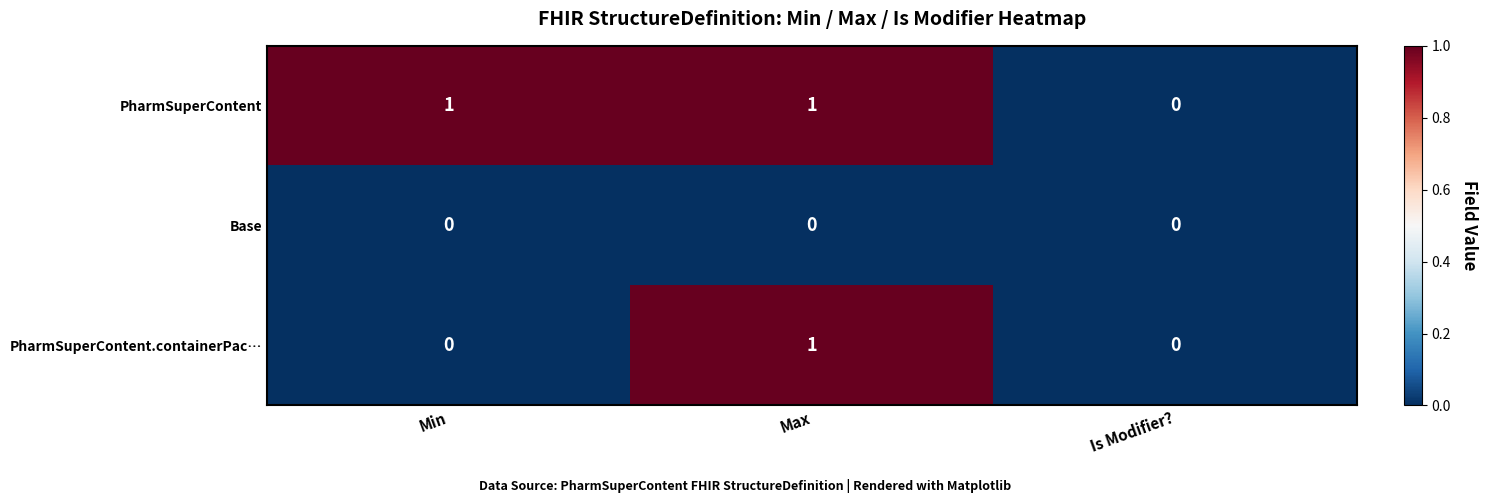

How many PharmSuperContent values are between 0 and 1?

3